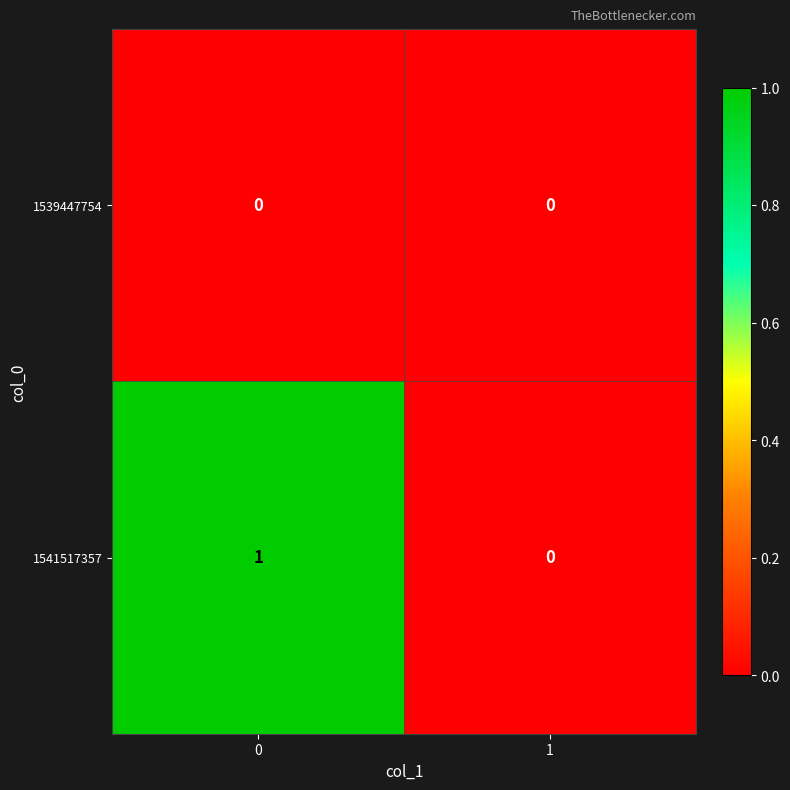

What is the spread (max minus min) of values at 0?

1